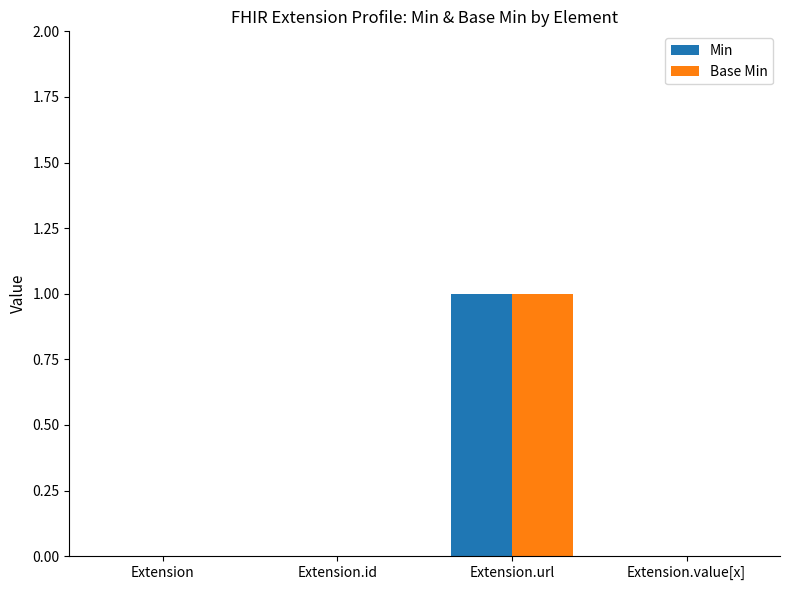

What is the maximum value for Base Min?

1